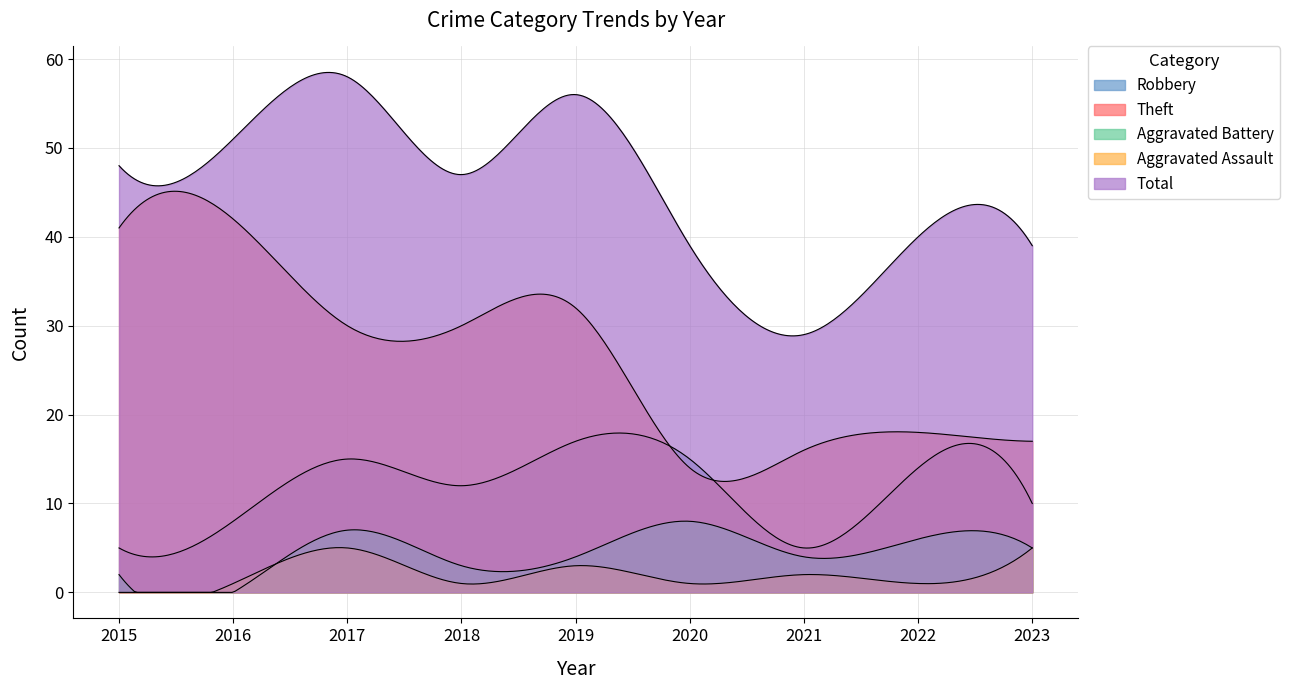

Which series has the largest total across all categories?

Total